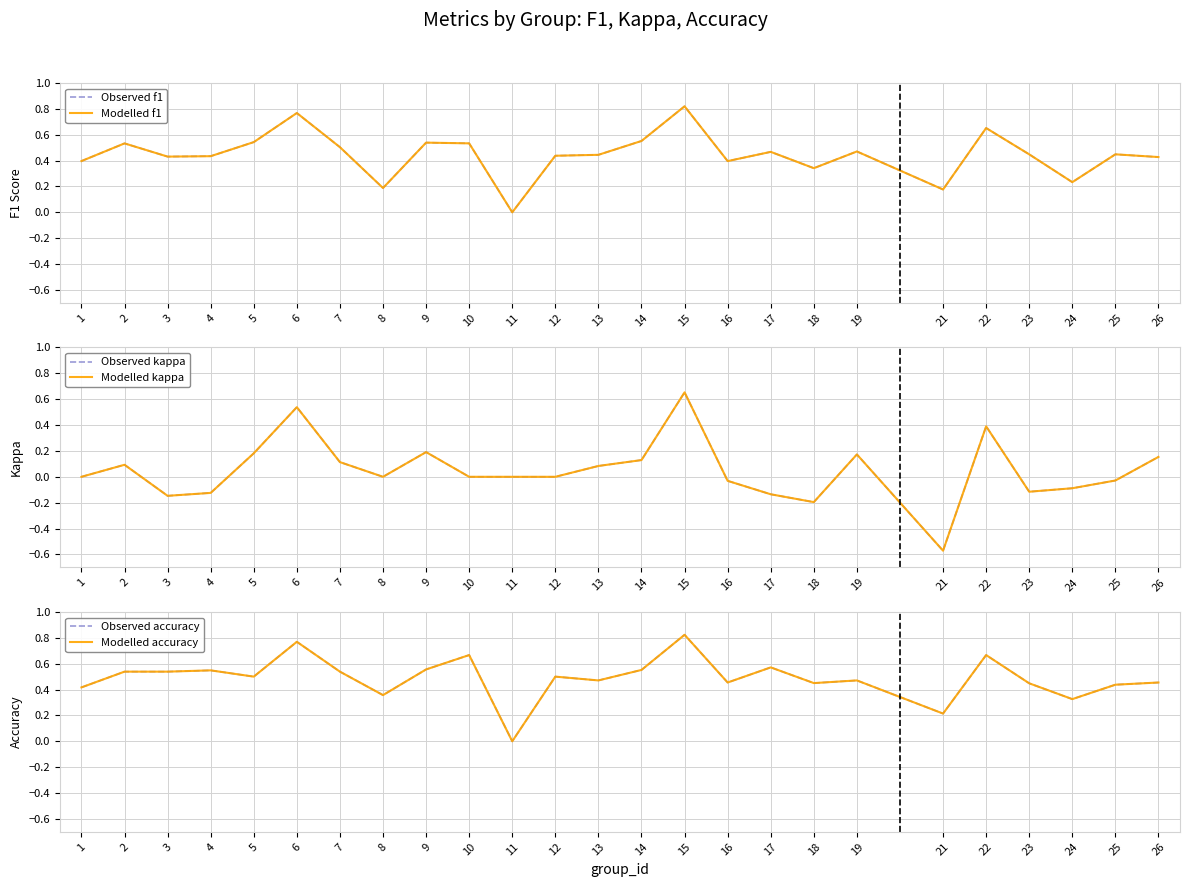

Reading right to left, transcribe all the data shown in this chart.

Observed f1: 26=0.4	25=0.4	24=0.2	23=0.4	22=0.7	21=0.2	19=0.5	18=0.3	17=0.5	16=0.4	15=0.8	14=0.6	13=0.4	12=0.4	11=0.0	10=0.5	9=0.5	8=0.2	7=0.5	6=0.8	5=0.5	4=0.4	3=0.4	2=0.5	1=0.4
Modelled f1: 26=0.4	25=0.4	24=0.2	23=0.4	22=0.7	21=0.2	19=0.5	18=0.3	17=0.5	16=0.4	15=0.8	14=0.6	13=0.4	12=0.4	11=0.0	10=0.5	9=0.5	8=0.2	7=0.5	6=0.8	5=0.5	4=0.4	3=0.4	2=0.5	1=0.4
Observed kappa: 26=0.2	25=-0.0	24=-0.1	23=-0.1	22=0.4	21=-0.6	19=0.2	18=-0.2	17=-0.1	16=-0.0	15=0.7	14=0.1	13=0.1	12=0.0	11=0.0	10=0.0	9=0.2	8=0.0	7=0.1	6=0.5	5=0.2	4=-0.1	3=-0.1	2=0.1	1=0.0
Modelled kappa: 26=0.2	25=-0.0	24=-0.1	23=-0.1	22=0.4	21=-0.6	19=0.2	18=-0.2	17=-0.1	16=-0.0	15=0.7	14=0.1	13=0.1	12=0.0	11=0.0	10=0.0	9=0.2	8=0.0	7=0.1	6=0.5	5=0.2	4=-0.1	3=-0.1	2=0.1	1=0.0
Observed accuracy: 26=0.5	25=0.4	24=0.3	23=0.4	22=0.7	21=0.2	19=0.5	18=0.5	17=0.6	16=0.5	15=0.8	14=0.6	13=0.5	12=0.5	11=0.0	10=0.7	9=0.6	8=0.4	7=0.5	6=0.8	5=0.5	4=0.5	3=0.5	2=0.5	1=0.4
Modelled accuracy: 26=0.5	25=0.4	24=0.3	23=0.4	22=0.7	21=0.2	19=0.5	18=0.5	17=0.6	16=0.5	15=0.8	14=0.6	13=0.5	12=0.5	11=0.0	10=0.7	9=0.6	8=0.4	7=0.5	6=0.8	5=0.5	4=0.5	3=0.5	2=0.5	1=0.4